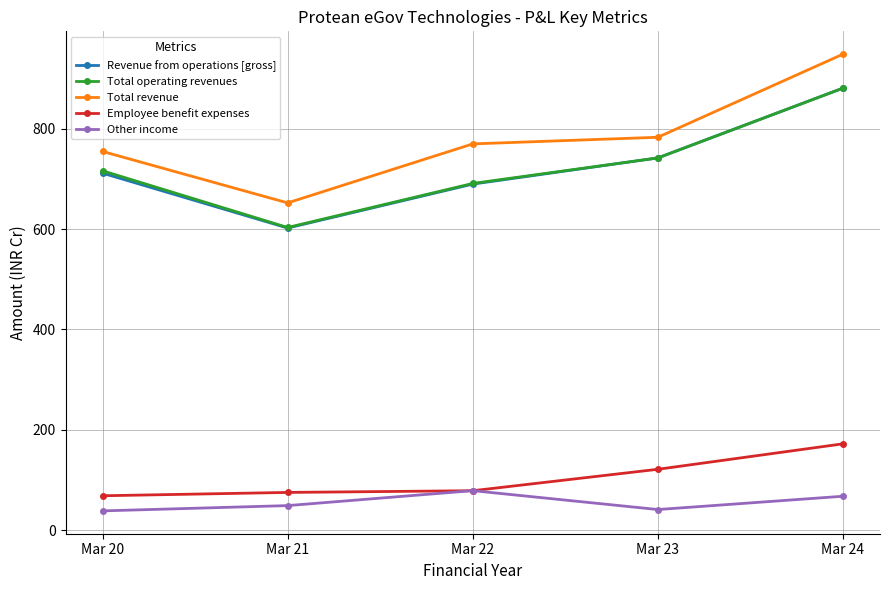

Which series has the widest spread of values?

Total revenue